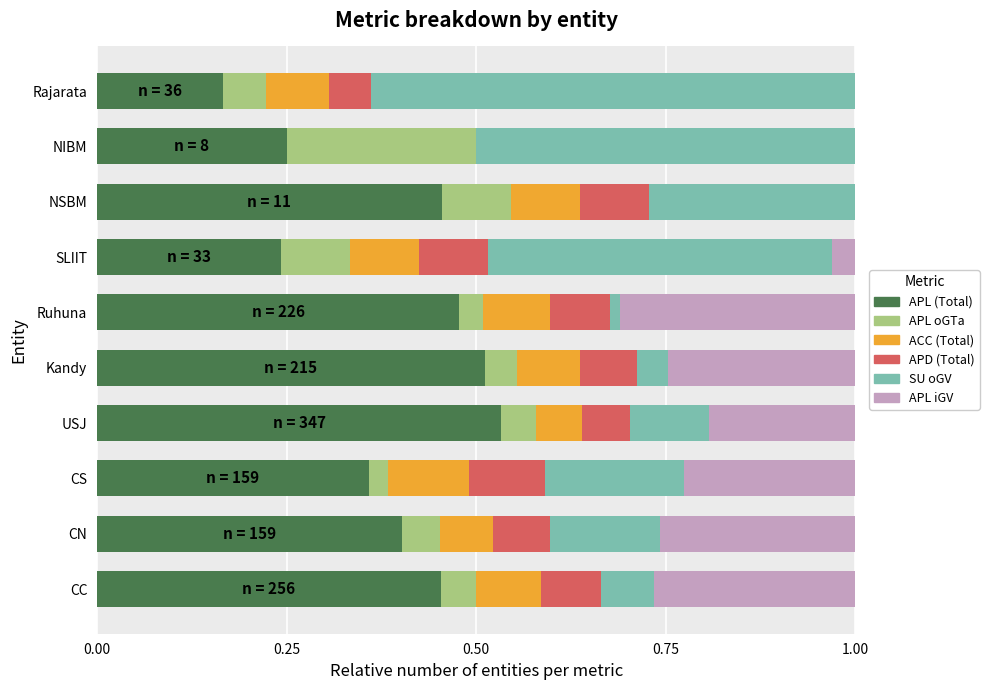

How many distinct data groups are displayed?

6